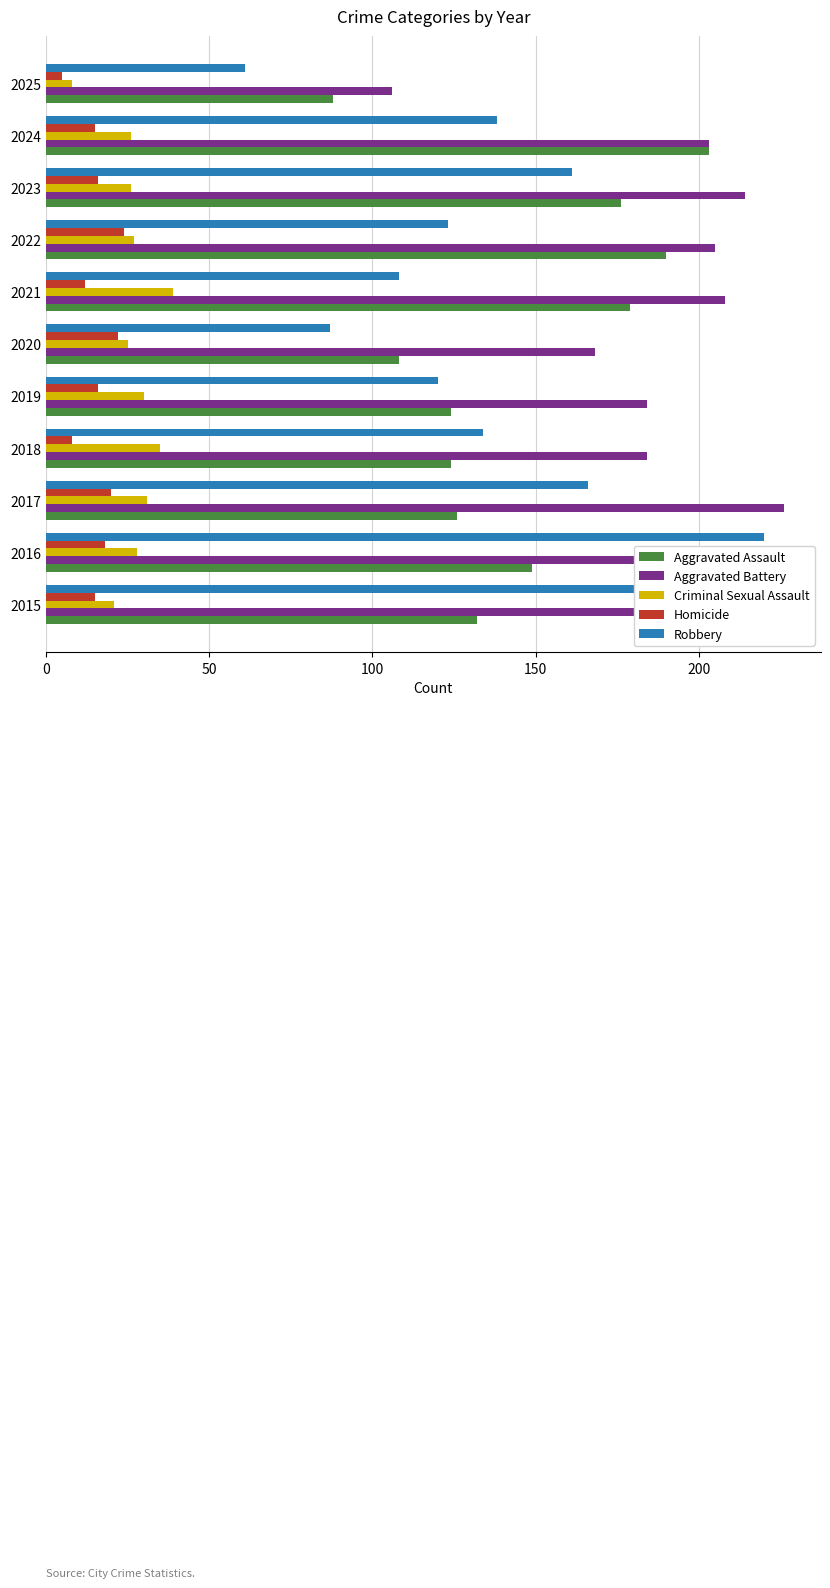

What is the average value of the Aggravated Battery series?

189